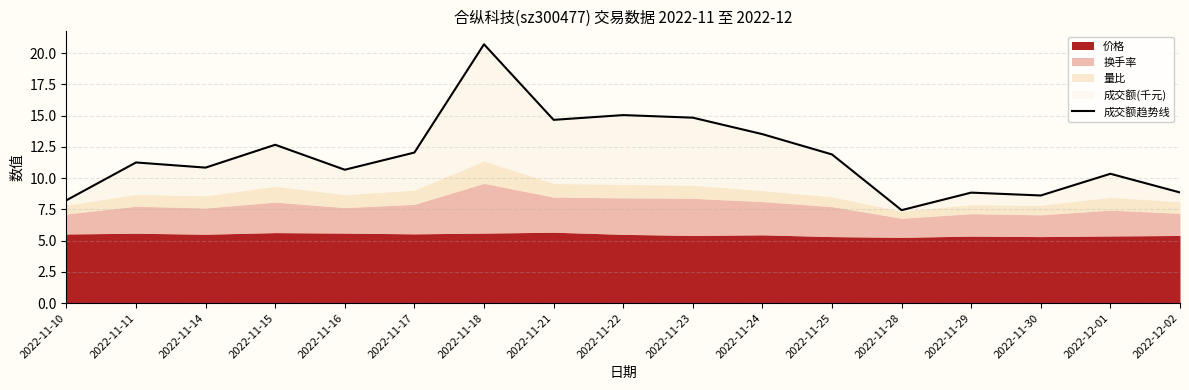

What is the change in value from 2022-11-24 to 2022-11-28?

-6.1